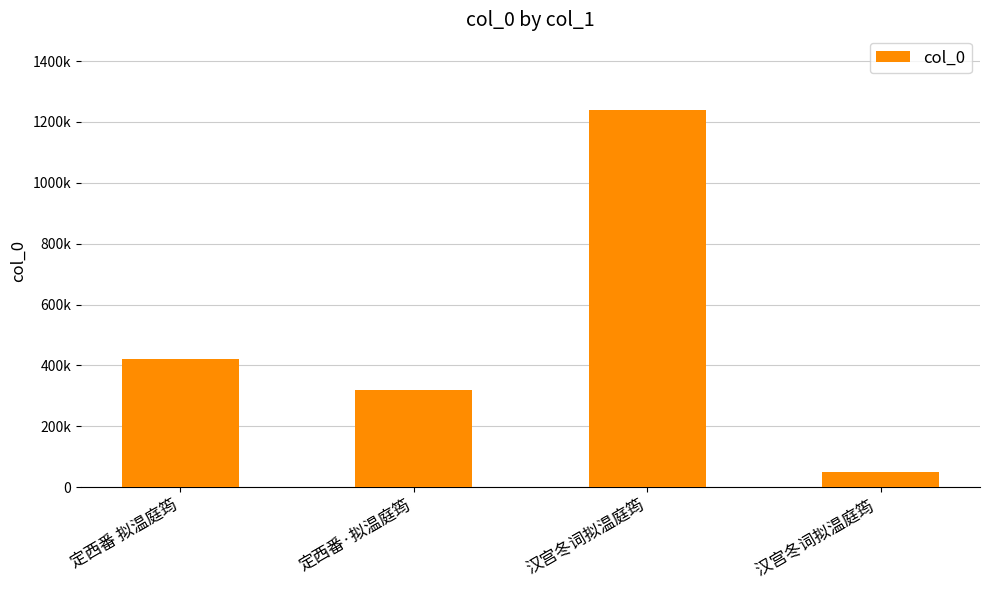

Rank the categories by value from lowest to highest.

汉宫冬词拟温庭筠 , 定西番·拟温庭筠, 定西番 拟温庭筠, 汉宫冬词拟温庭筠